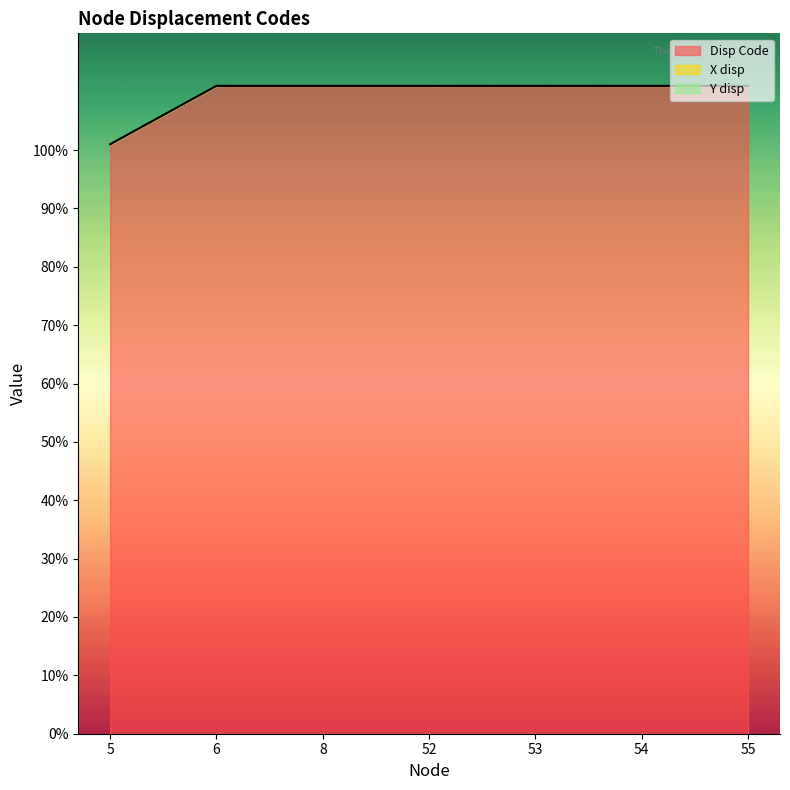

Reading left to right, extract all data points from this chart.

Disp Code: 5=101	6=111	8=111	52=111	53=111	54=111	55=111
X disp: 5=0	6=0	8=0	52=0	53=0	54=0	55=0
Y disp: 5=0	6=0	8=0	52=0	53=0	54=0	55=0